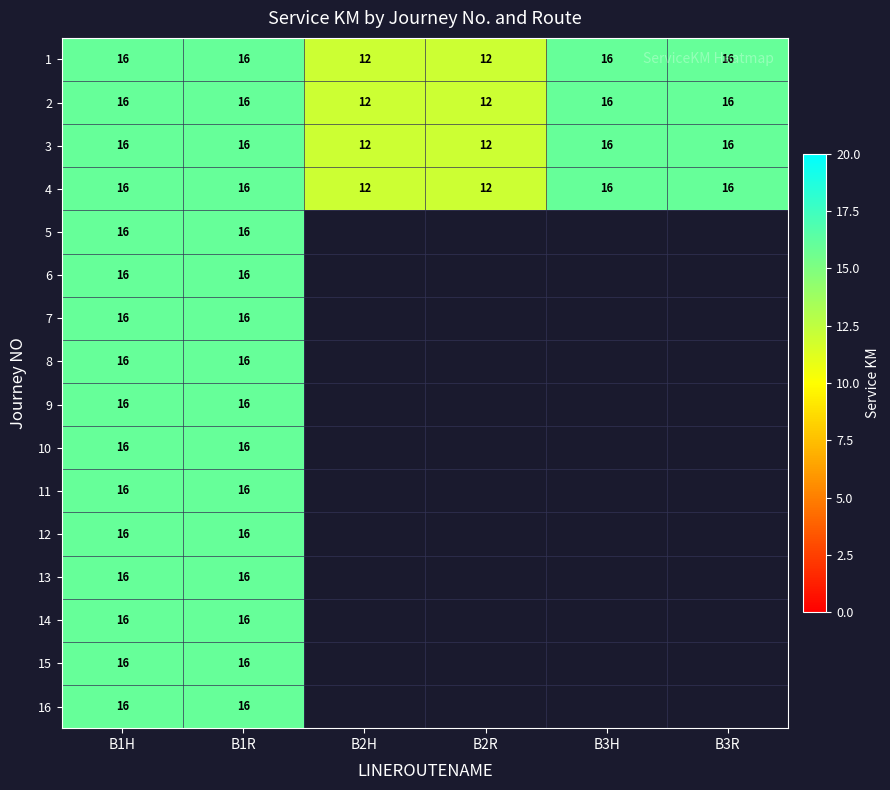

What is the minimum value for 1?

12